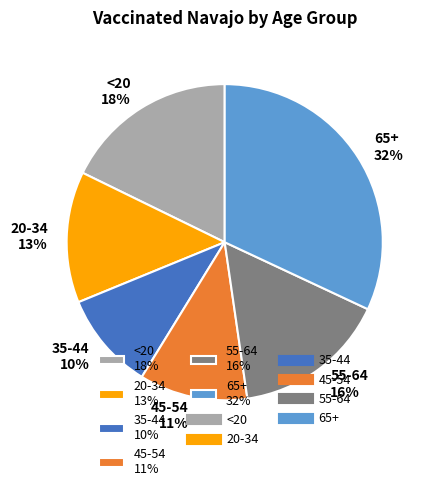

What is the ratio of the value at <20 to the value at 35-44?

1.8